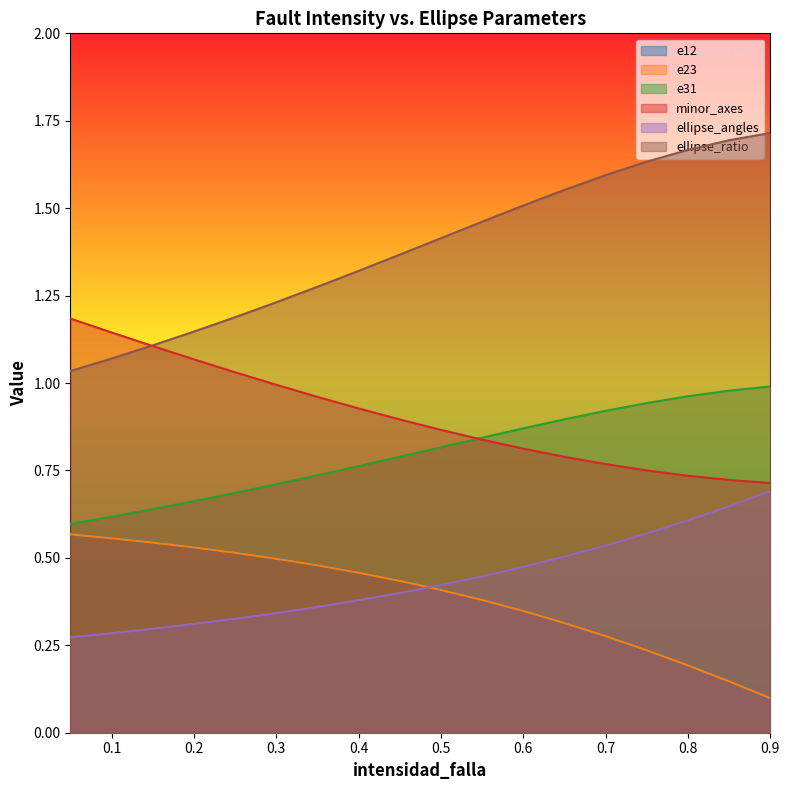

True or false: e31 and e23 intersect in this chart.

False